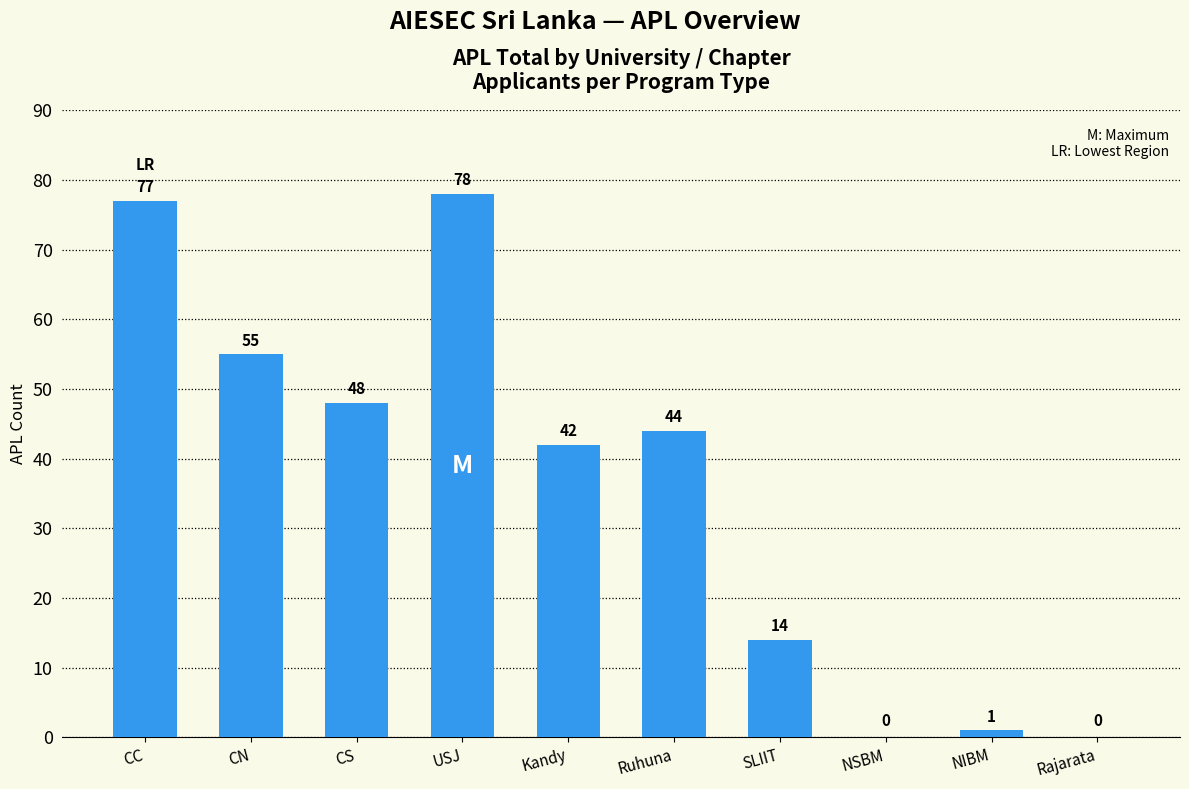

Where is the data nearest to the value 39?

Kandy